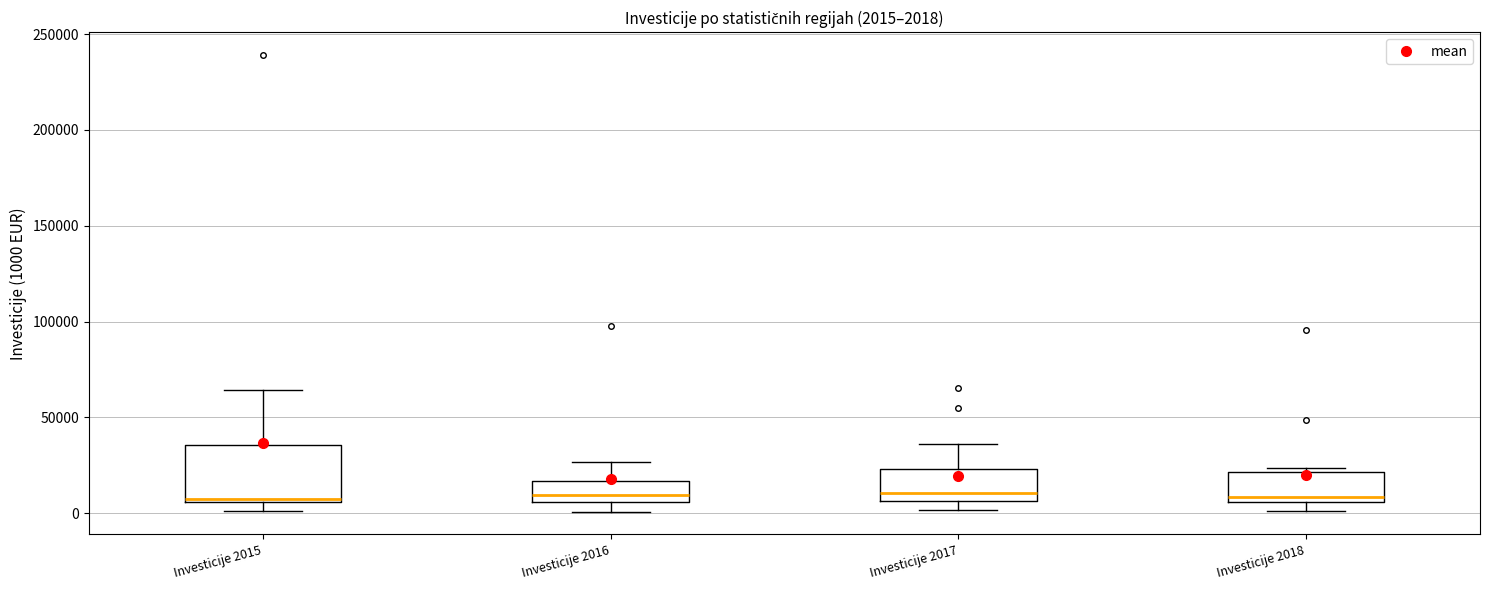

Which box is the tallest, from its lower edge to its upper edge?

Investicije 2015